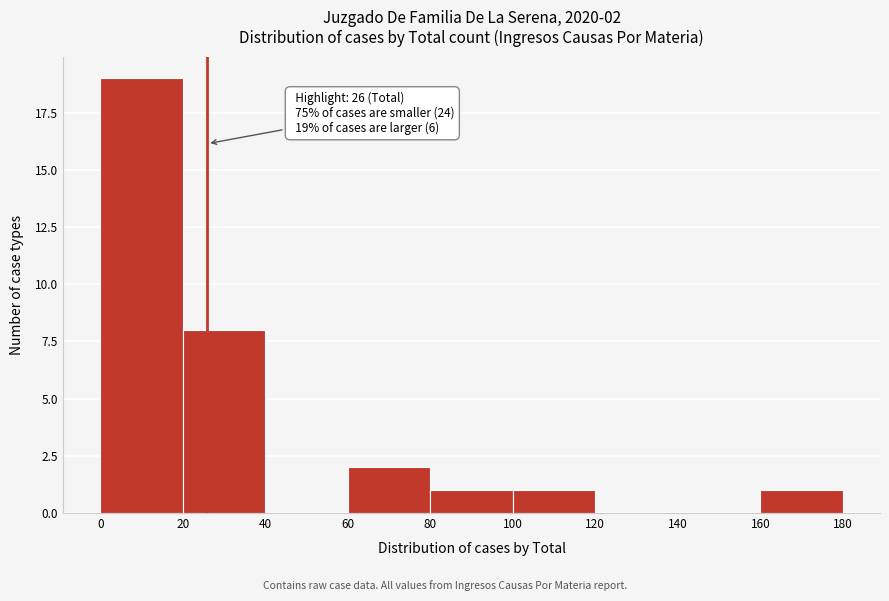

Over which range of the x-axis is the bar tallest?

0 to 20